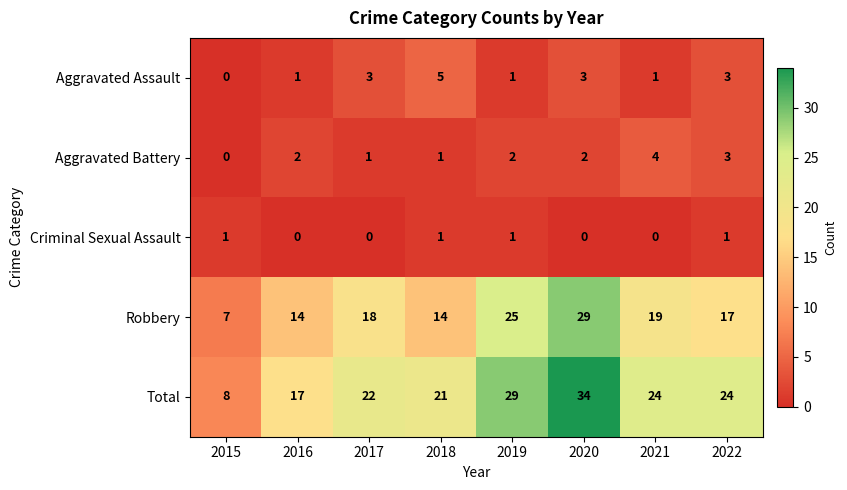

What is the greatest value displayed?

34